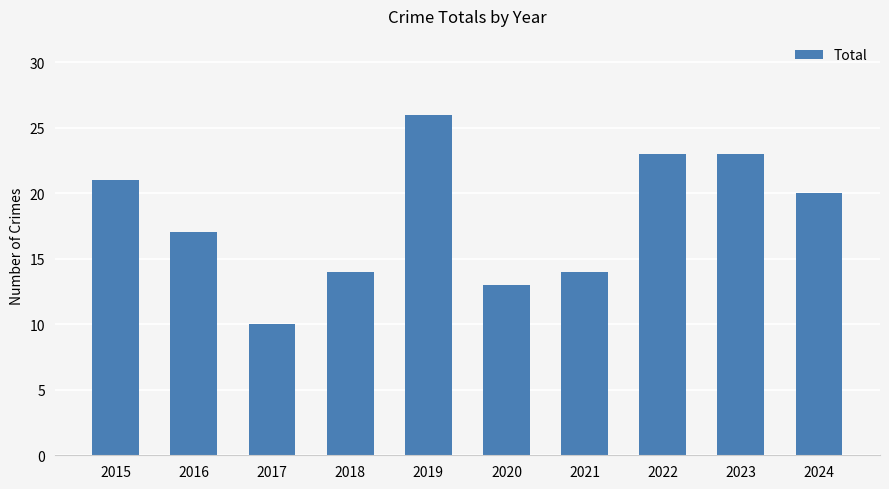

The chart shows a value of 14 at 2022. True or false?

False